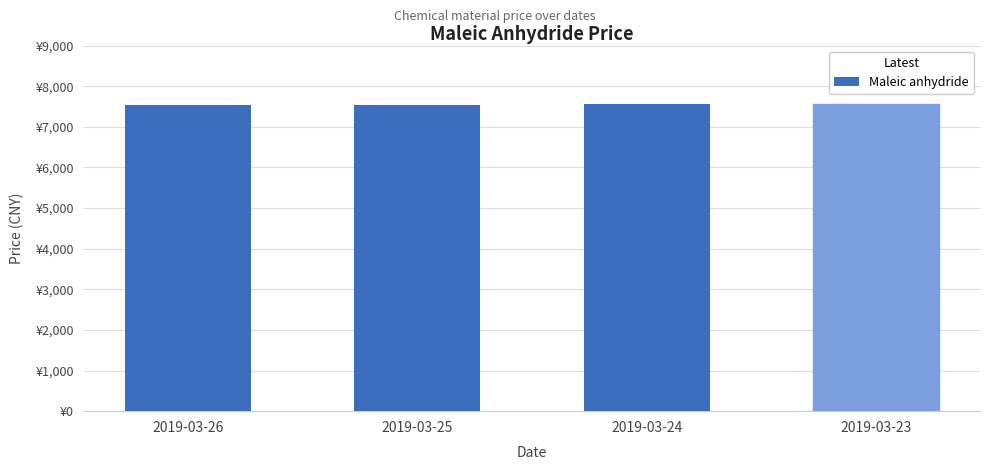

What is the maximum value shown in the chart?

7550